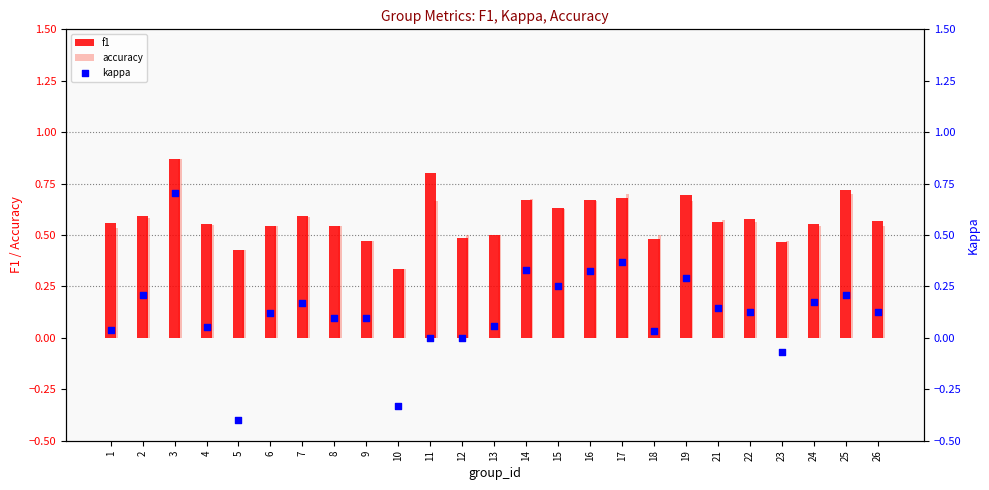

At how many categories does at least one series exceed 0?

25